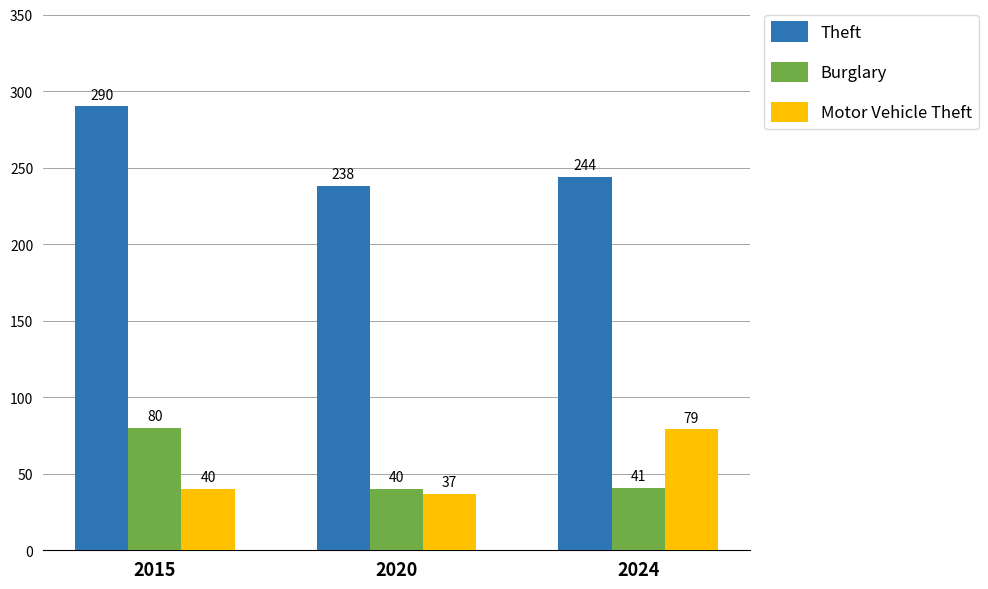

Reading right to left, extract all data points from this chart.

Theft: 2024=244	2020=238	2015=290
Burglary: 2024=41	2020=40	2015=80
Motor Vehicle Theft: 2024=79	2020=37	2015=40